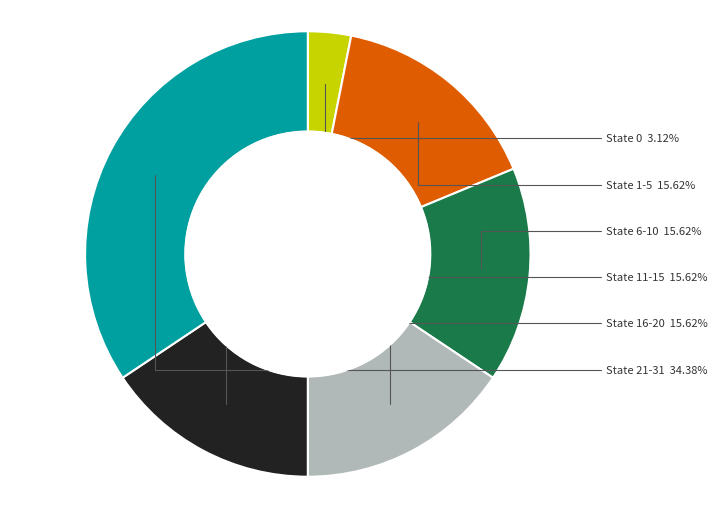

Is it true that State 0 is 10% of the pie?

False